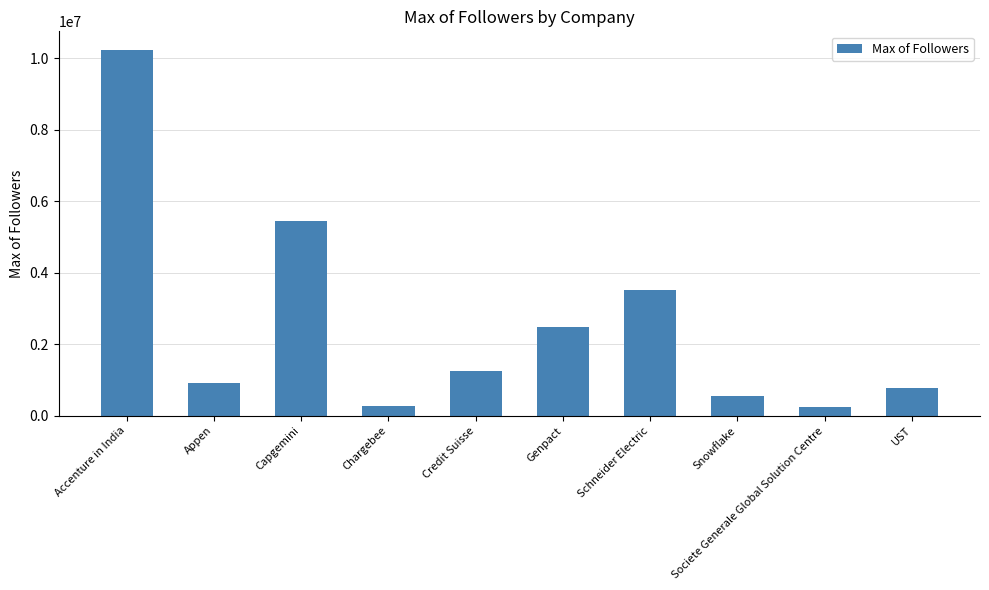

The chart shows a value of 718236 at Genpact. True or false?

False